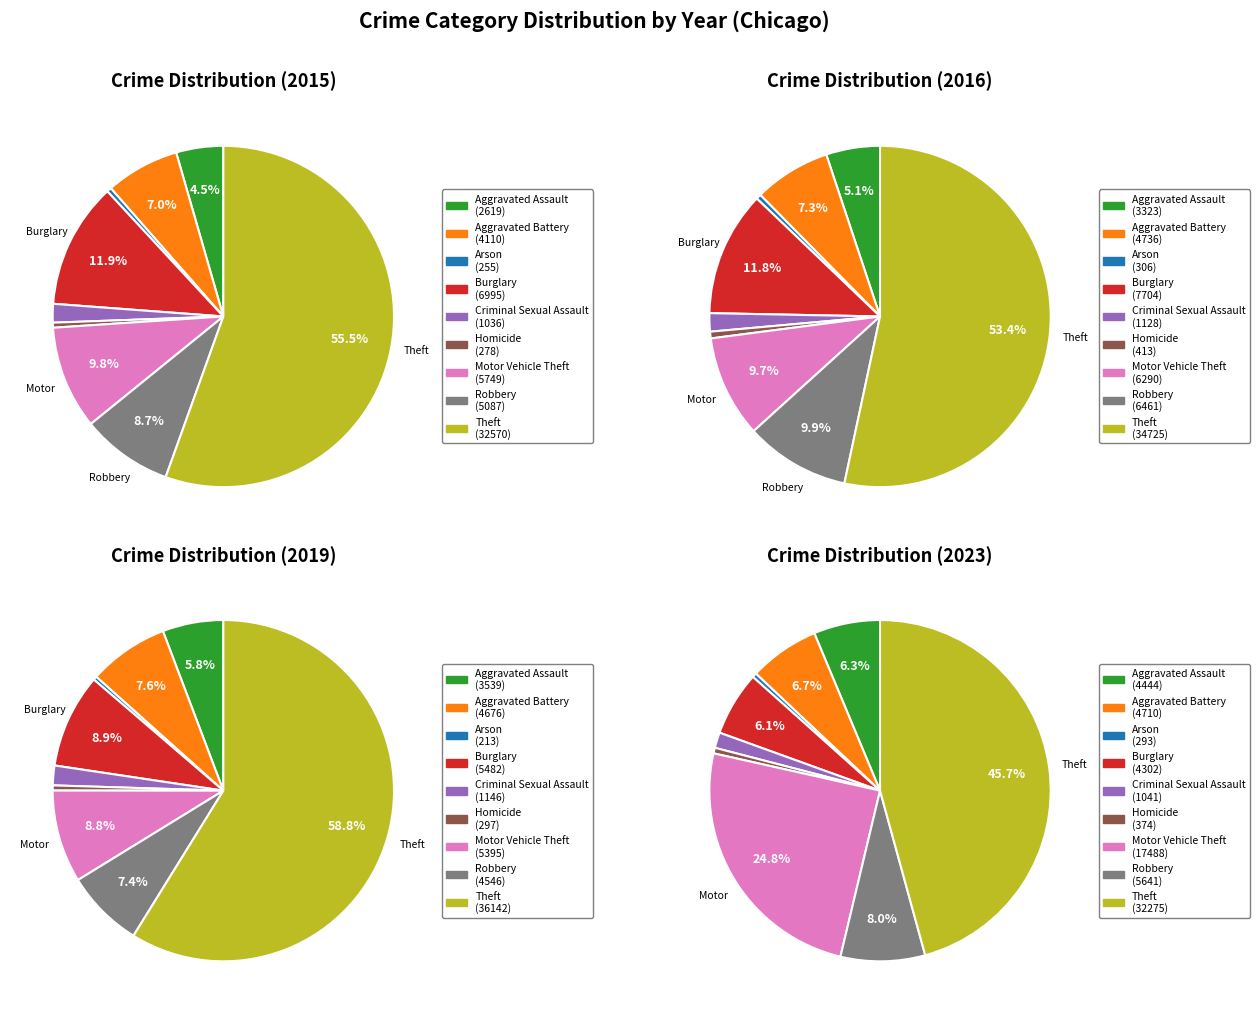

Is it true that Motor Vehicle Theft is 12% of the pie?

False